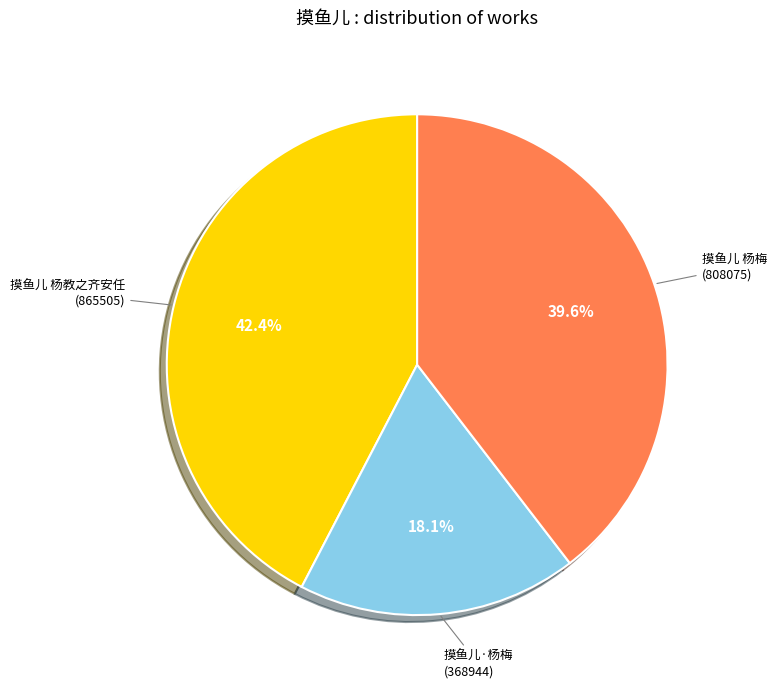

Is there a majority slice in this chart?

No